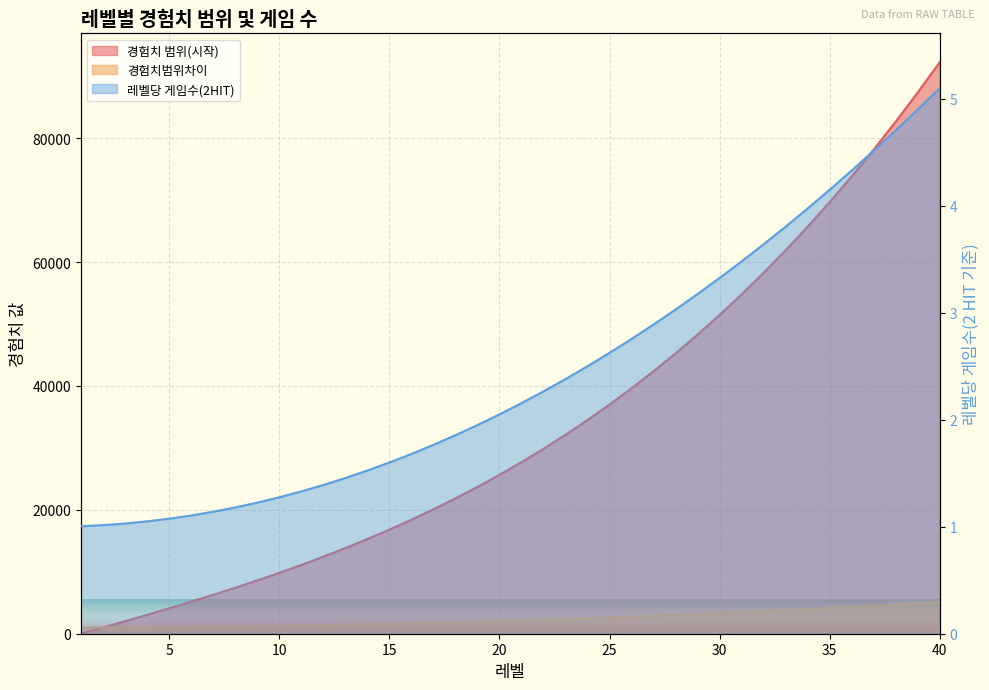

Where does the 레벨당 게임수(2 HIT 기준) series first go above 2?

20